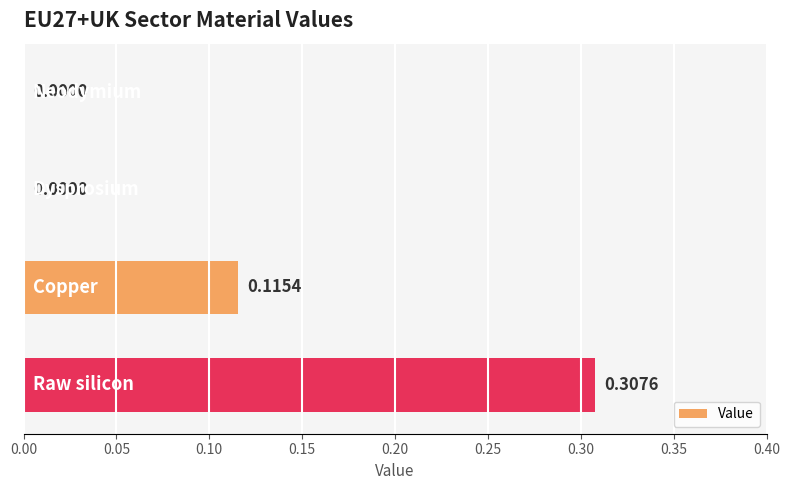

What is the sum of all values?

0.4